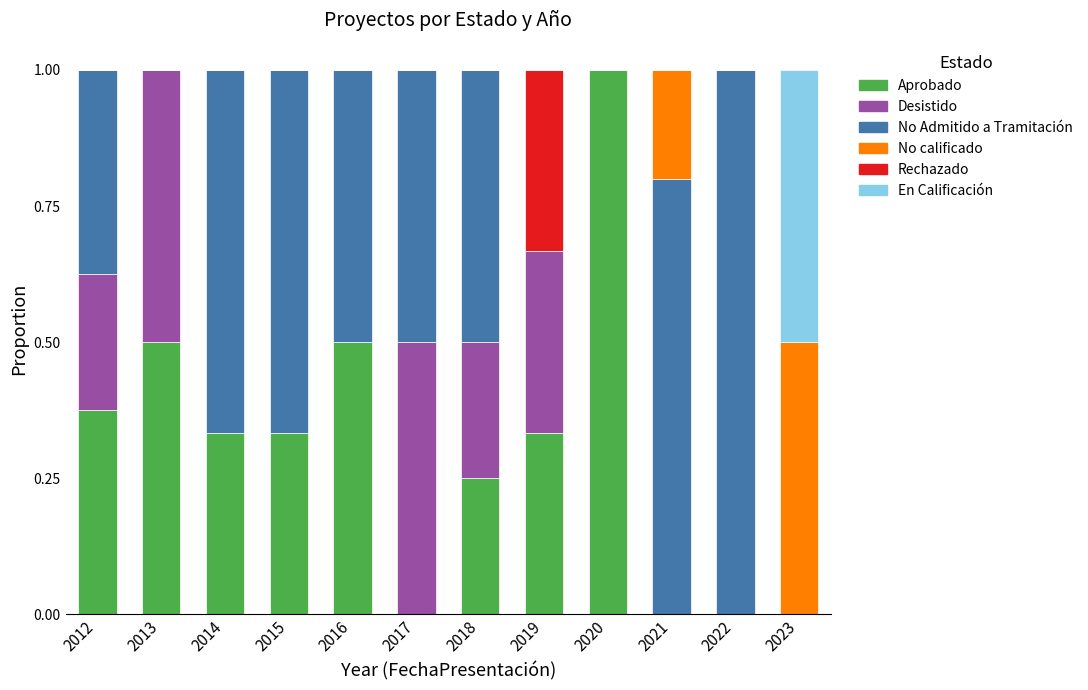

Is it true that Aprobado equals 0.2 at 2012?

False